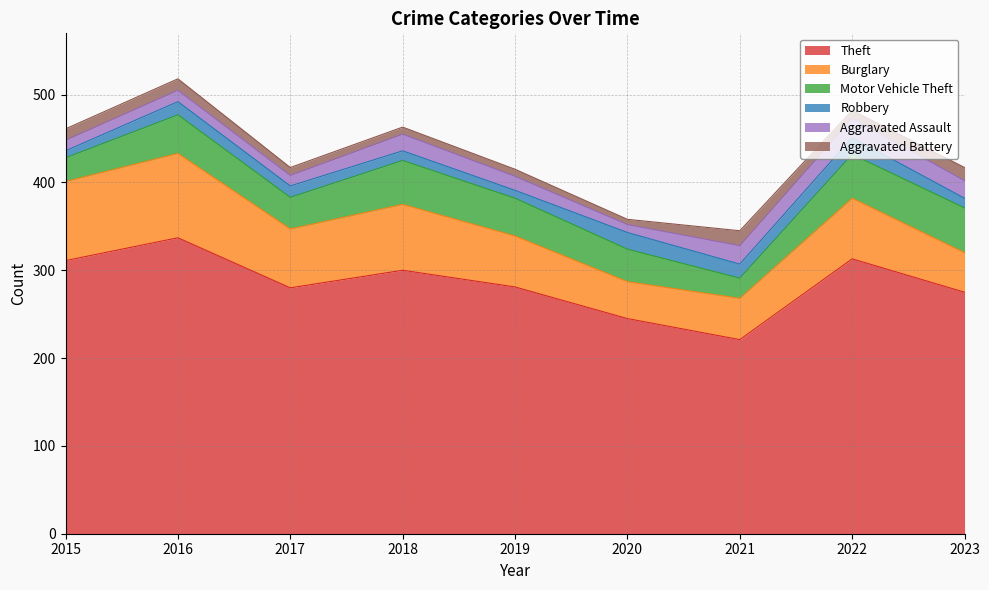

Rank the categories by Theft value from lowest to highest.

2021, 2020, 2023, 2017, 2019, 2018, 2015, 2022, 2016